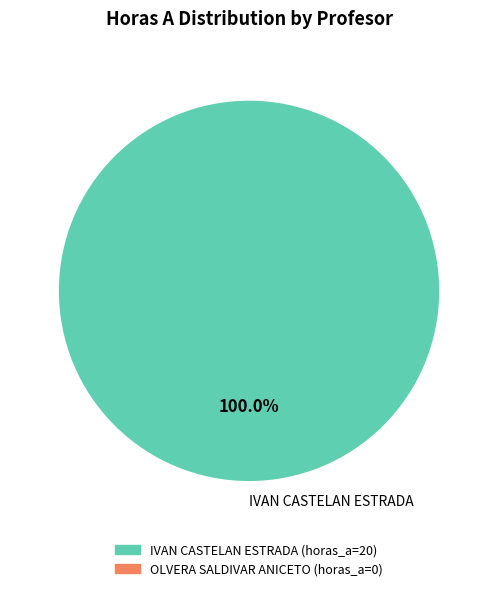

Rank the categories by value from highest to lowest.

IVAN CASTELAN ESTRADA